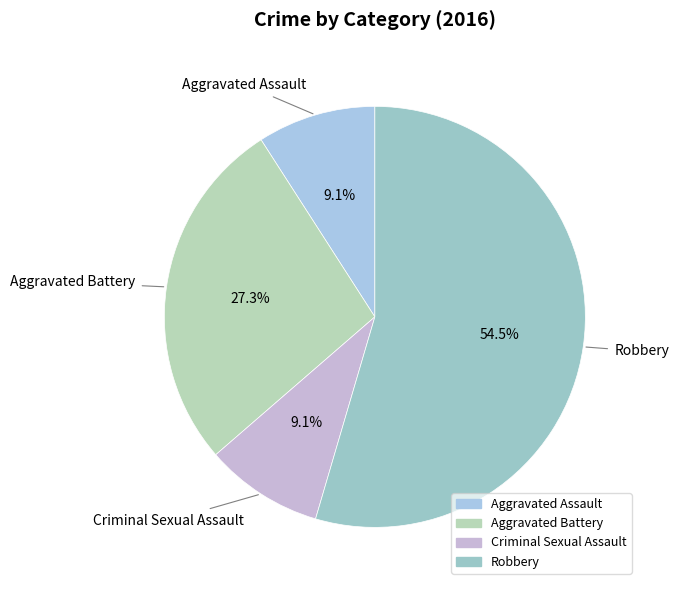

How many segments does this pie chart have?

4